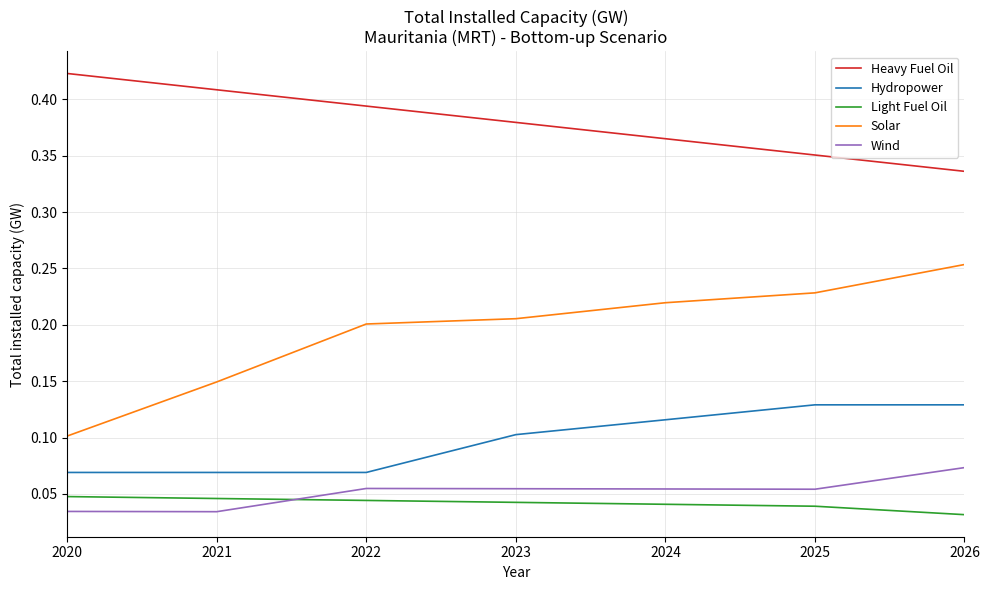

True or false: Hydropower and Wind intersect in this chart.

False